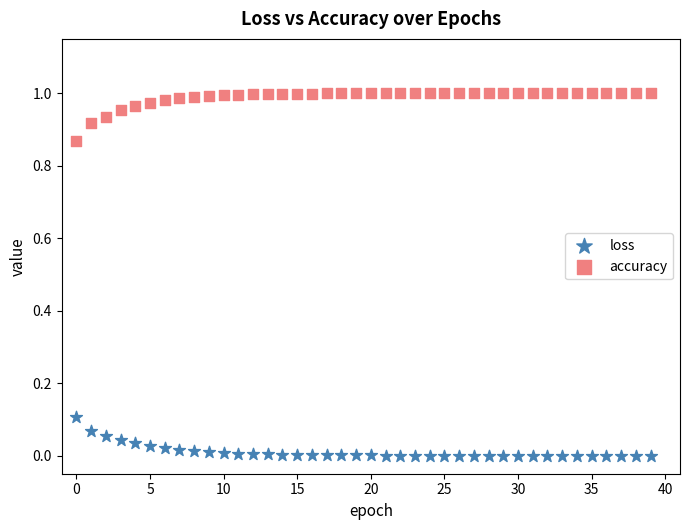

Which series reaches the minimum Y coordinate?

loss